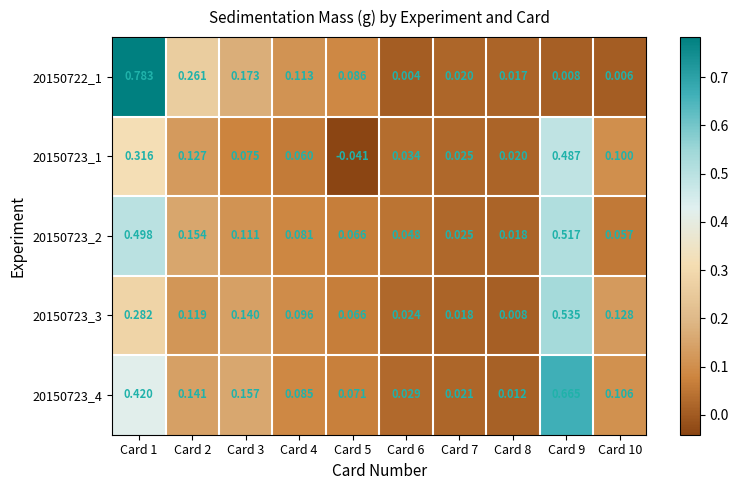

How many series are shown in this chart?

5